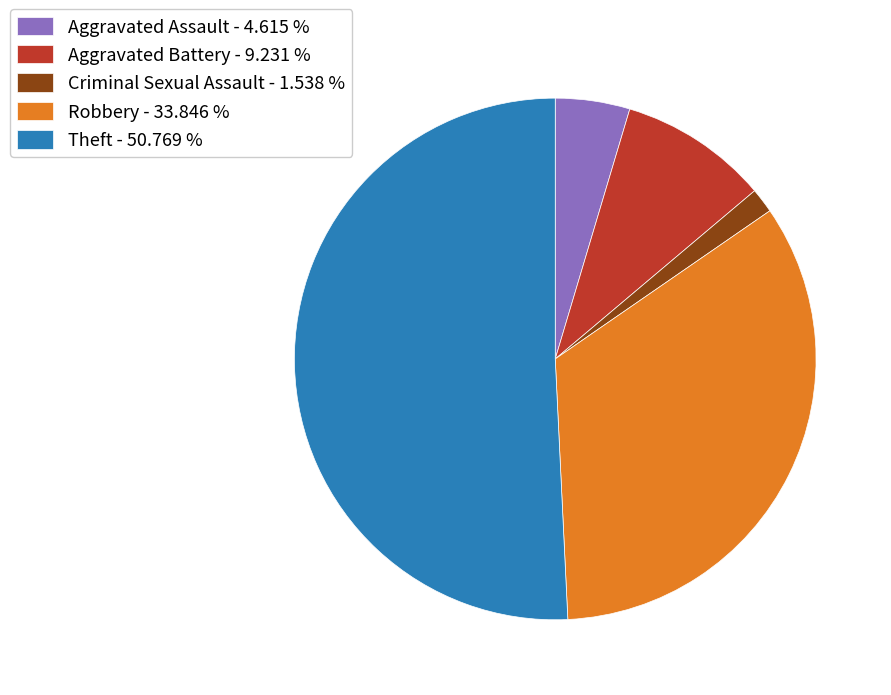

Rank the categories by value from highest to lowest.

Theft, Robbery, Aggravated Battery, Aggravated Assault, Criminal Sexual Assault